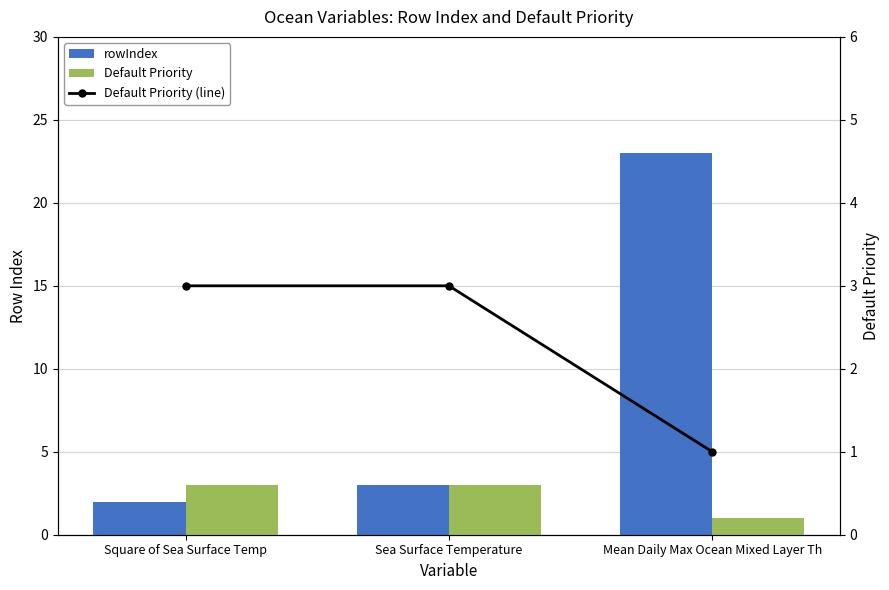

Is the value of Default Priority at Square of Sea Surface Temp greater than the value of rowIndex at Mean Daily Max Ocean Mixed Layer Th?

No